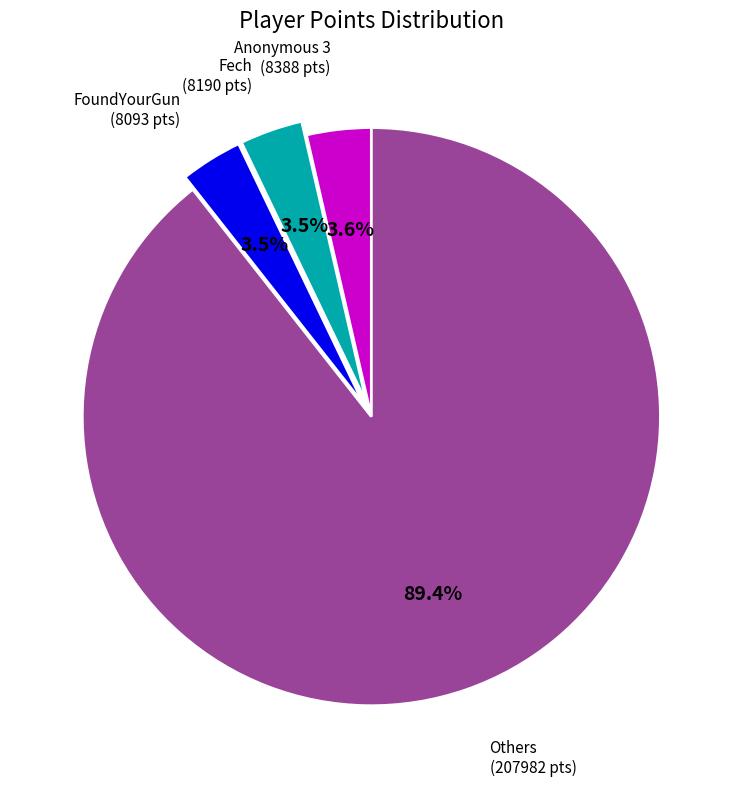

To the nearest percent, what is the average slice percentage?

25%